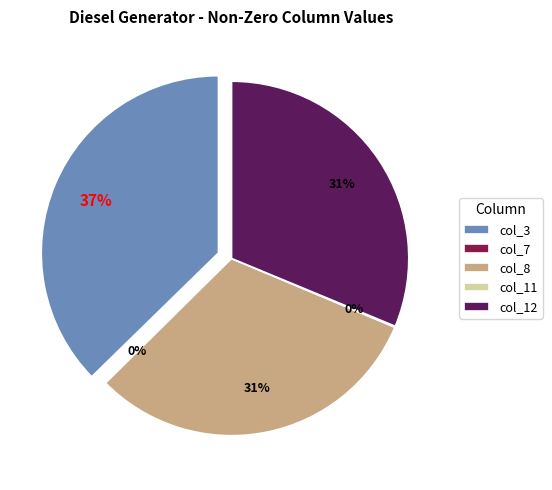

How many segments does this pie chart have?

3